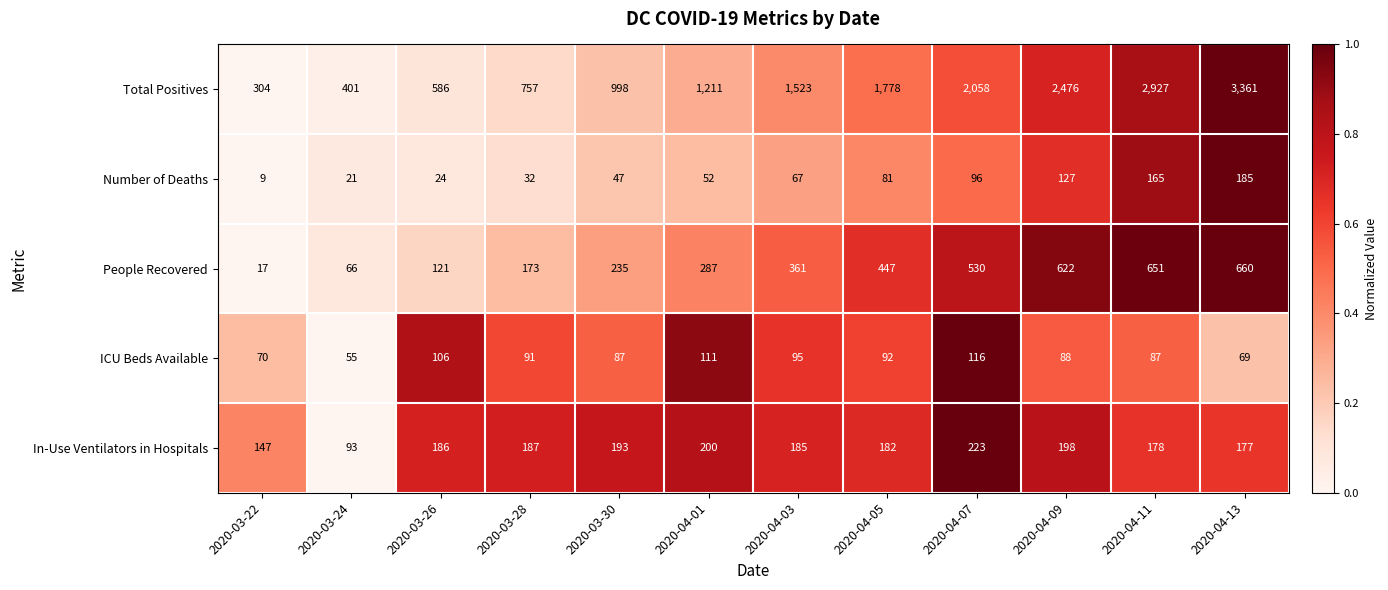

Which label corresponds to the smallest value in the chart?

2020-03-22